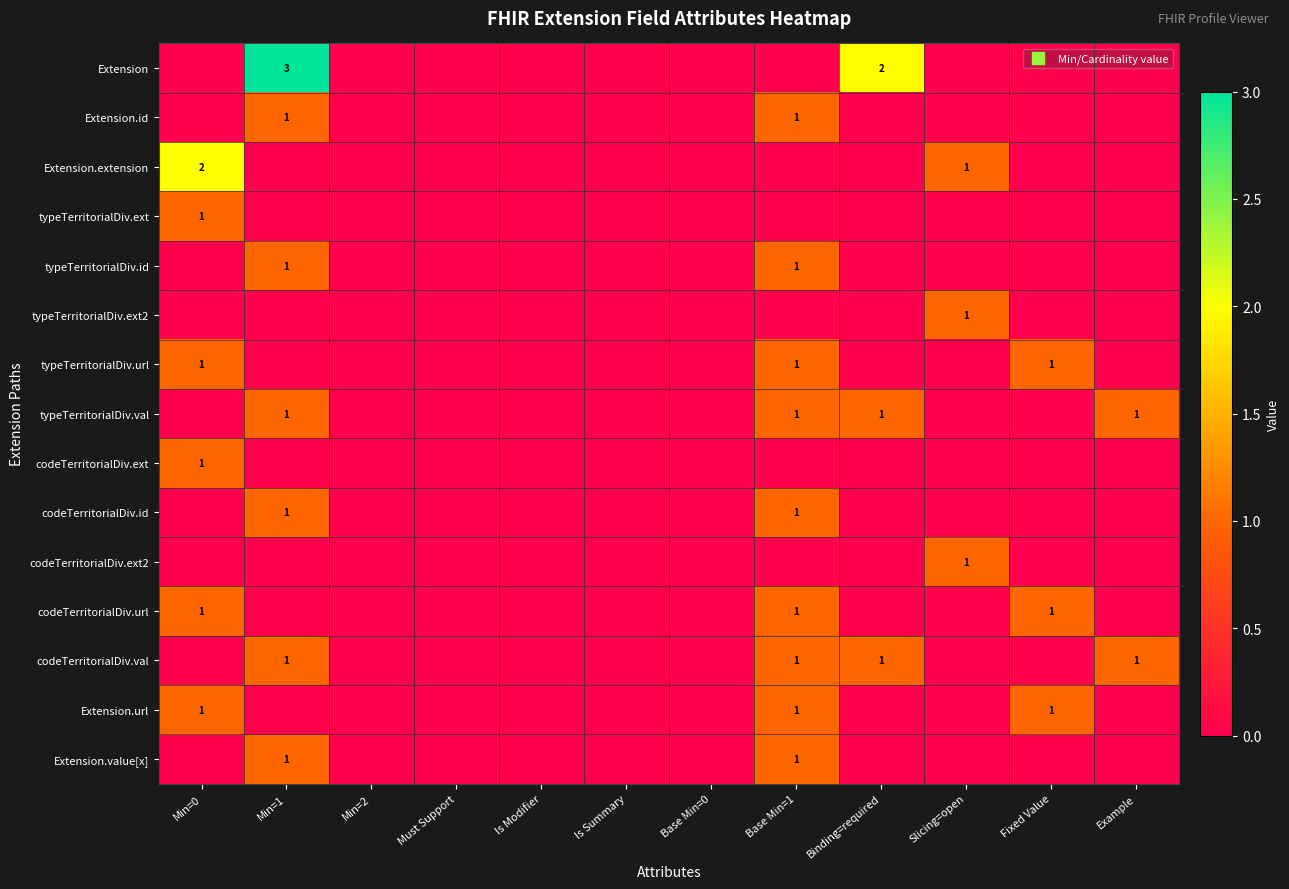

At which category does the chart reach its minimum across all series?

Min=0